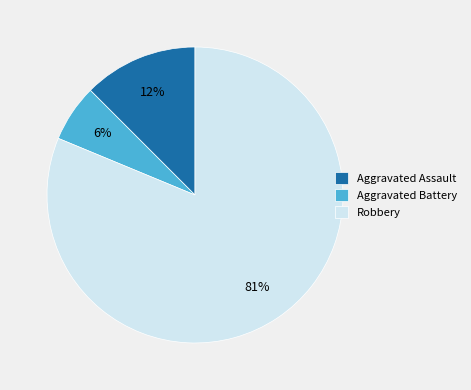

What is the smallest slice in the pie chart?

Aggravated Battery